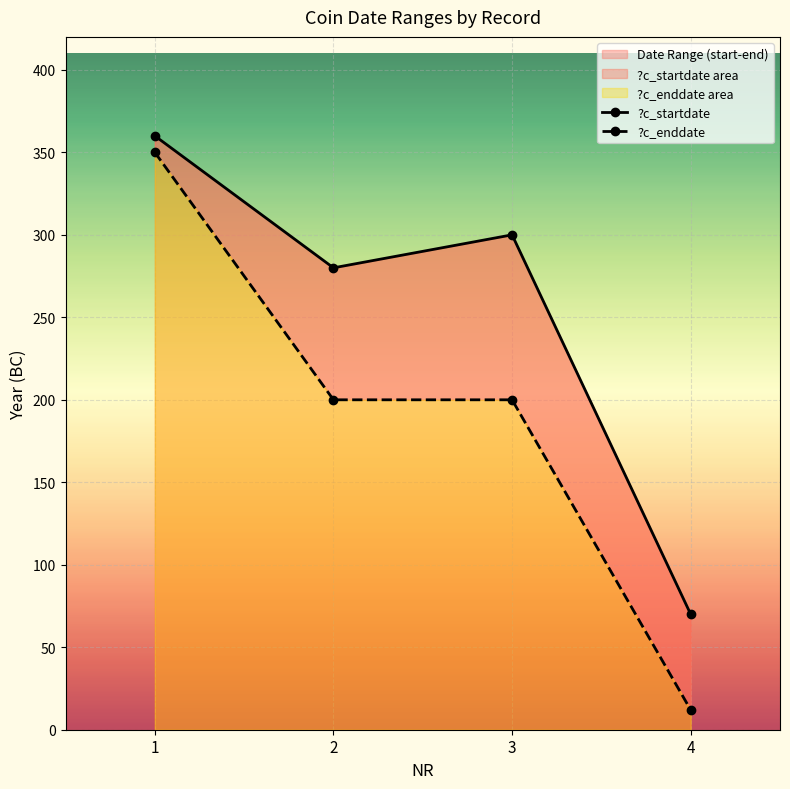

What is the total value across all series at 3?

500